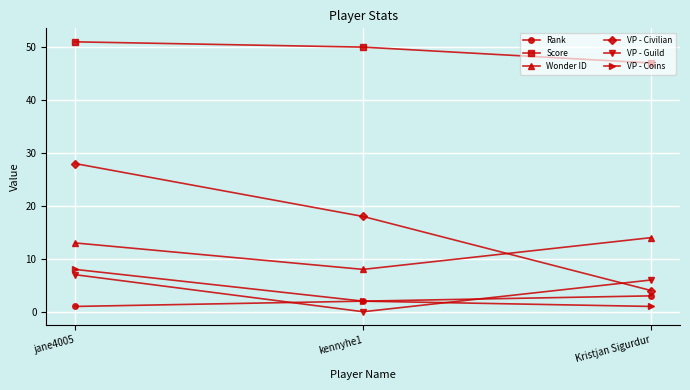

How many values in the Wonder ID series are below 13?

1